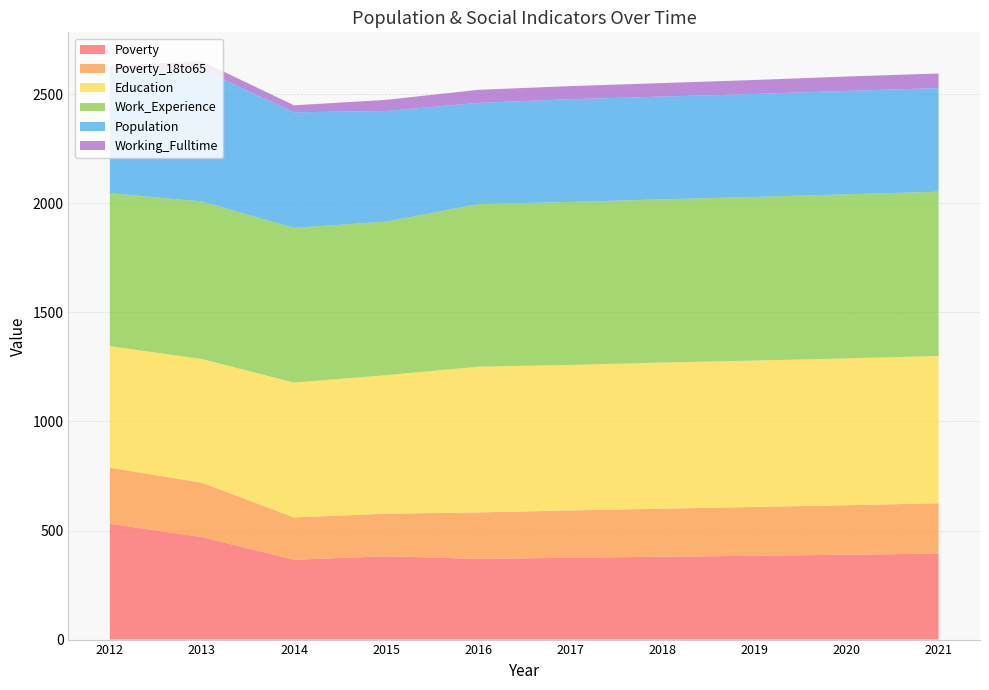

Reading right to left, what are all the values shown in this chart?

Poverty: 2021=394	2020=389	2019=384	2018=380	2017=375	2016=370	2015=382	2014=366	2013=470	2012=531
Poverty_18to65: 2021=231	2020=227	2019=224	2018=220	2017=217	2016=213	2015=195	2014=194	2013=249	2012=257
Education: 2021=675	2020=673	2019=671	2018=670	2017=667	2016=668	2015=635	2014=618	2013=567	2012=557
Work_Experience: 2021=753	2020=752	2019=750	2018=748	2017=747	2016=745	2015=704	2014=709	2013=722	2012=701
Population: 2021=475	2020=474	2019=472	2018=471	2017=471	2016=464	2015=507	2014=530	2013=606	2012=563
Working_Fulltime: 2021=67	2020=66	2019=64	2018=62	2017=60	2016=60	2015=51	2014=32	2013=37	2012=21